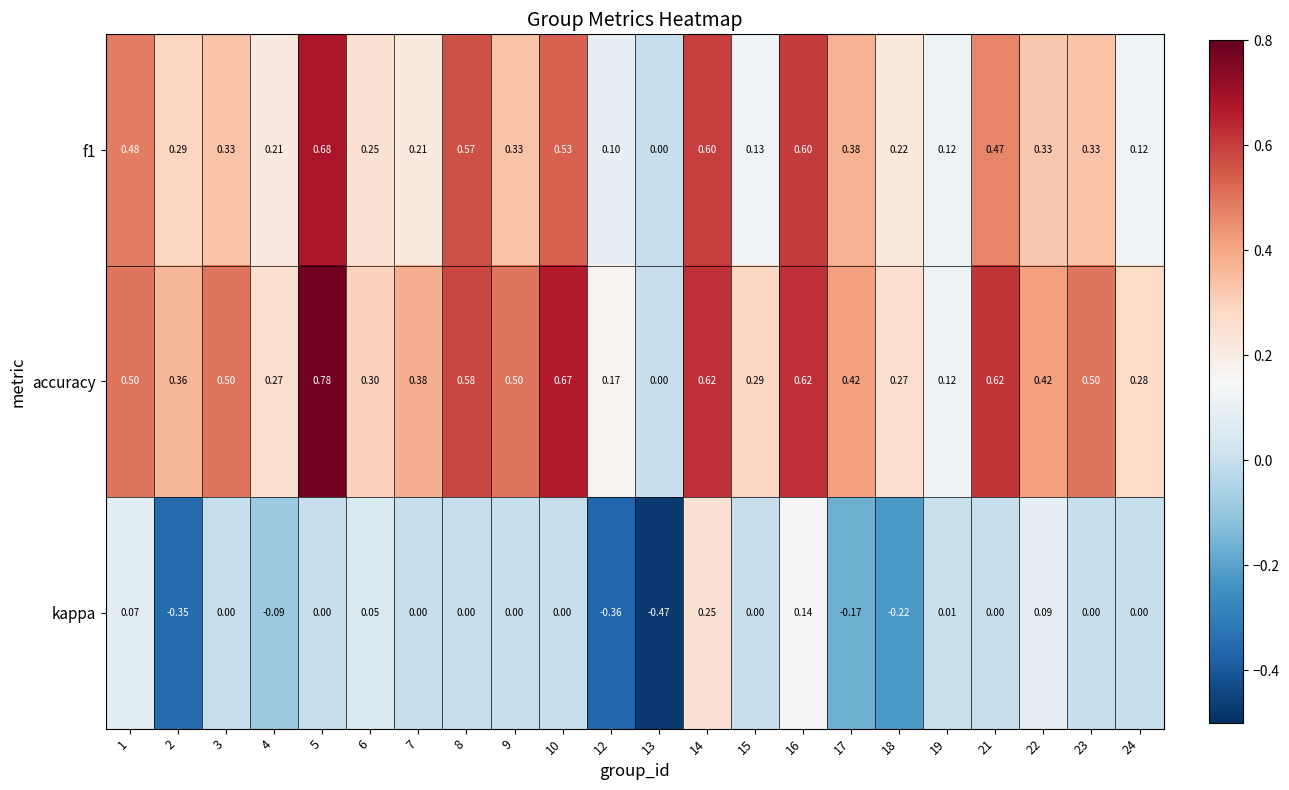

Is the value of f1 at 9 greater than the value of accuracy at 6?

Yes